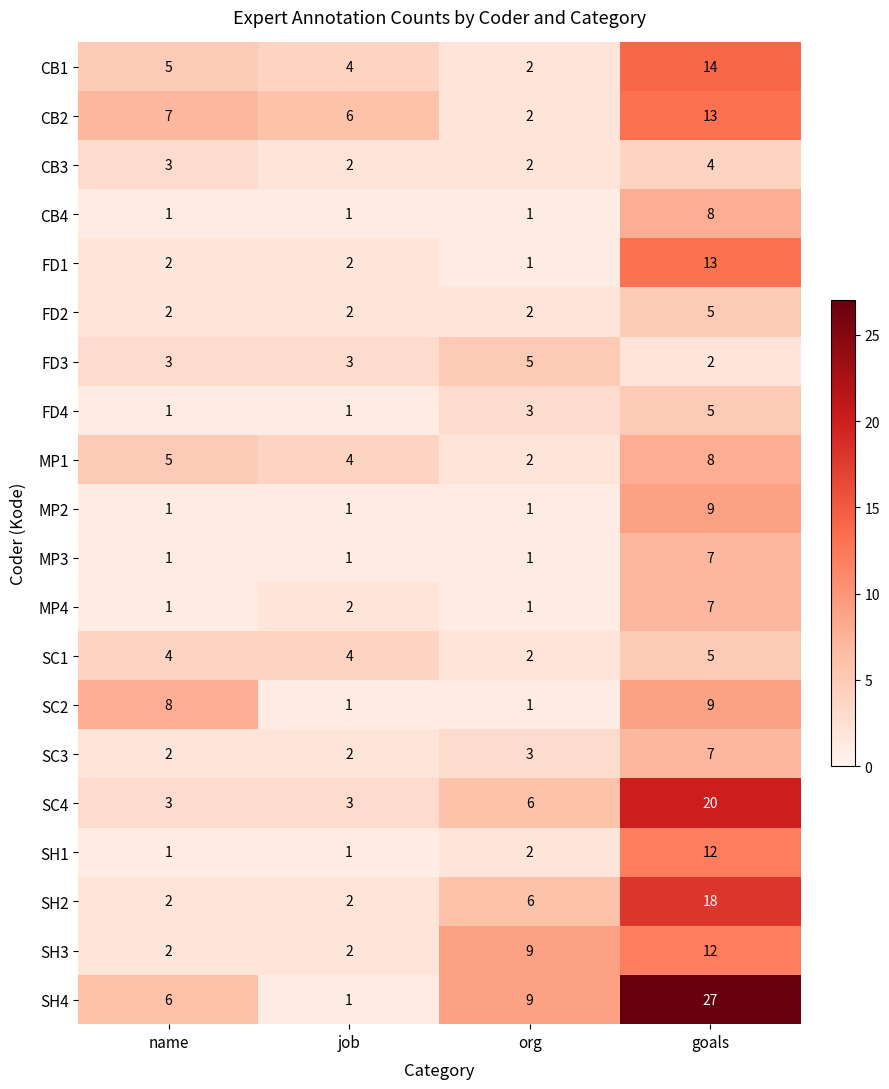

What is the difference between the maximum and minimum values in the MP1 series?

6